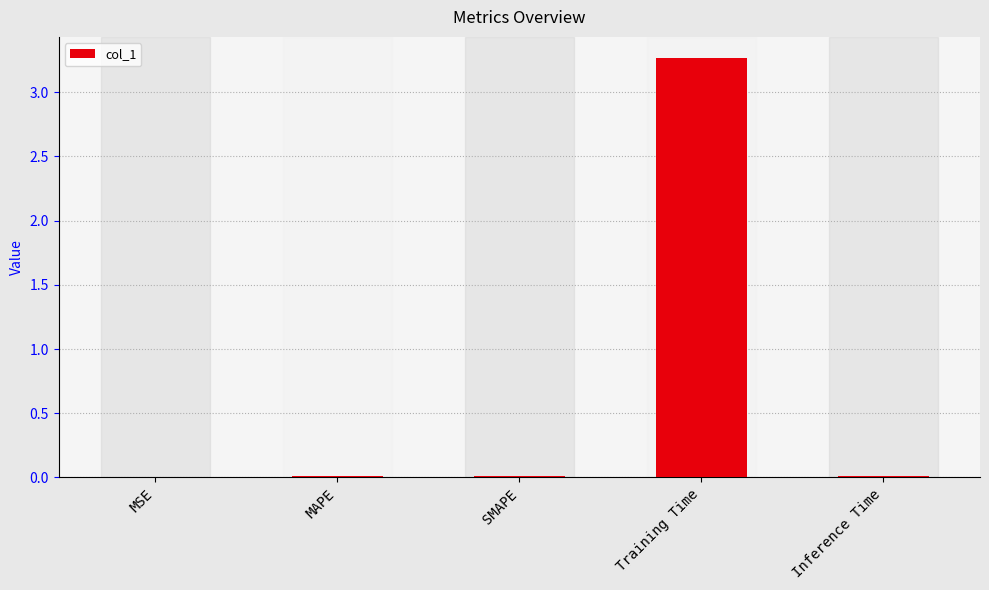

What is the maximum value shown in the chart?

3.3